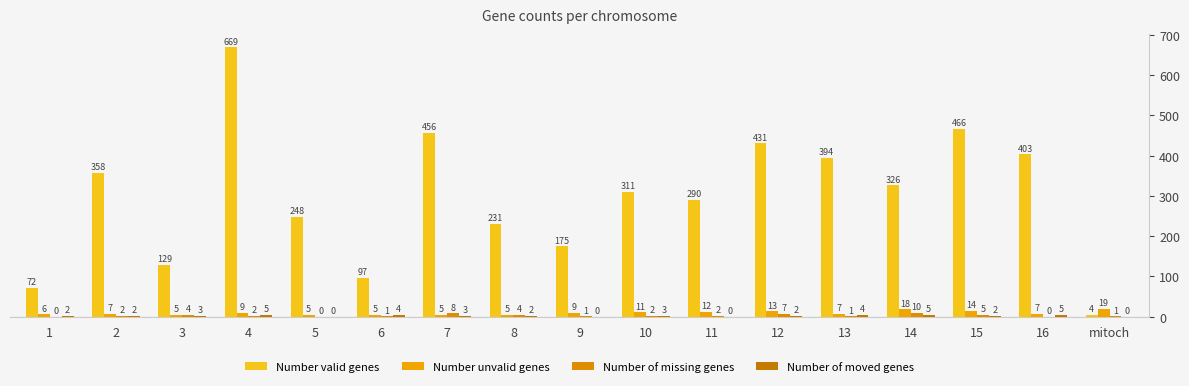

What position from the right is 2?

16